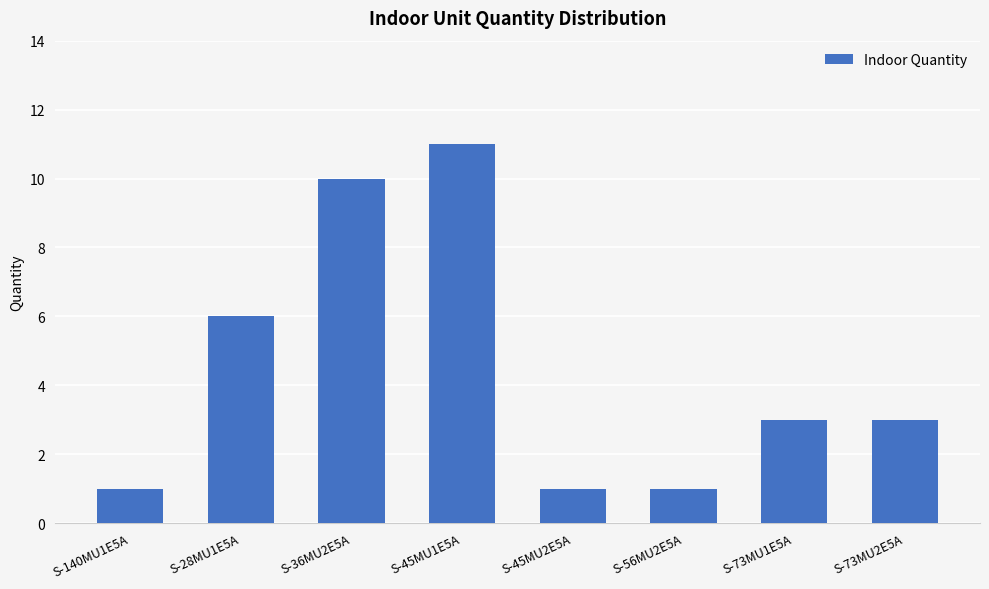

How many series are shown in this chart?

1